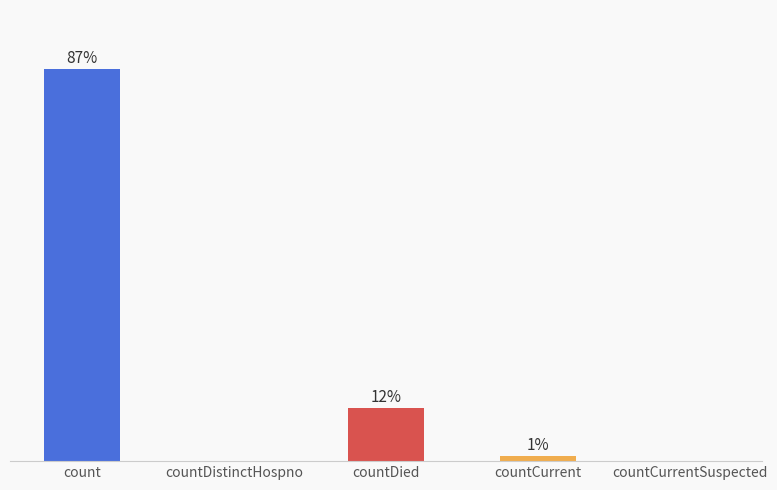

Where is the data nearest to the value 28663?

countDied